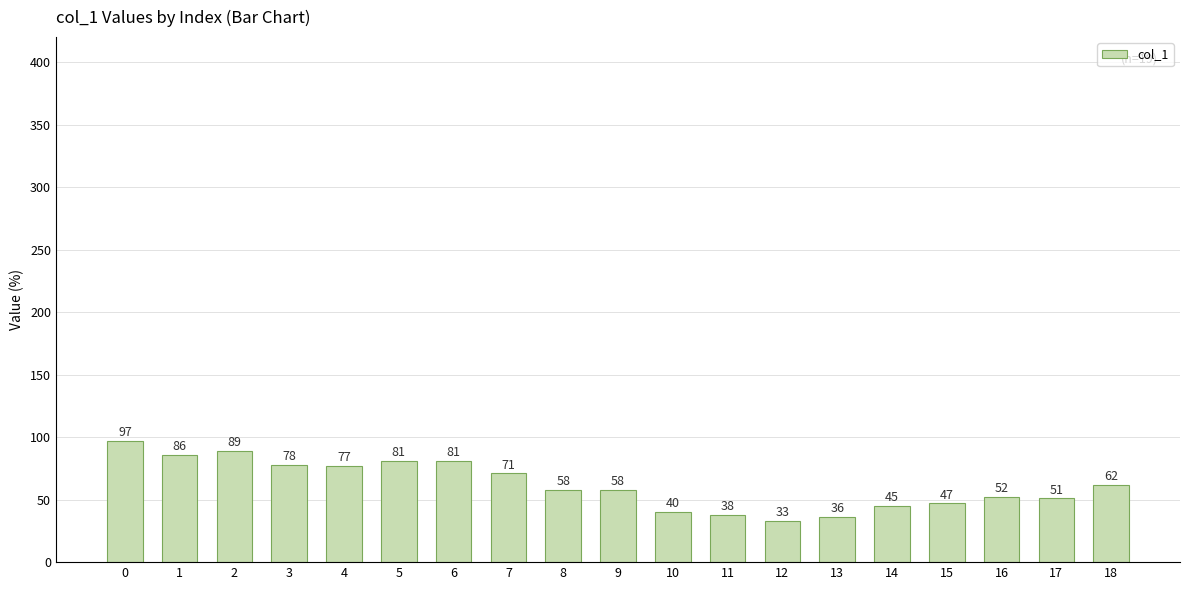

How many data points are less than 58?

8